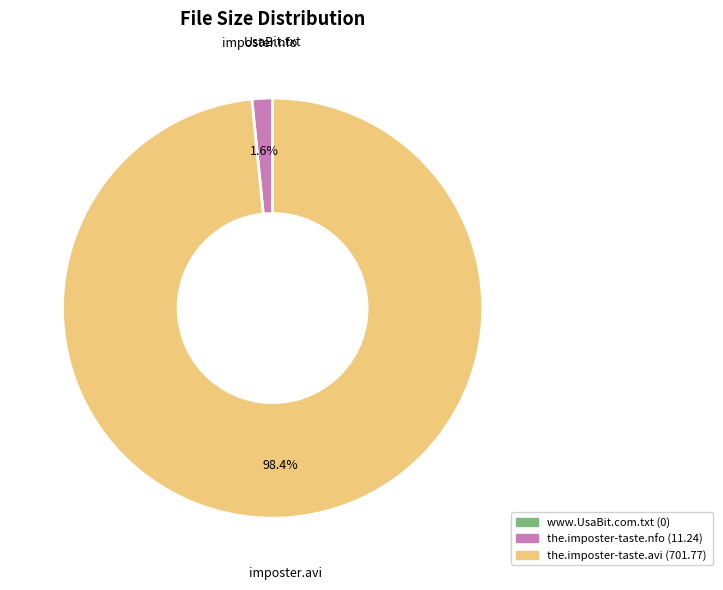

What is the majority slice?

the.imposter-taste.avi